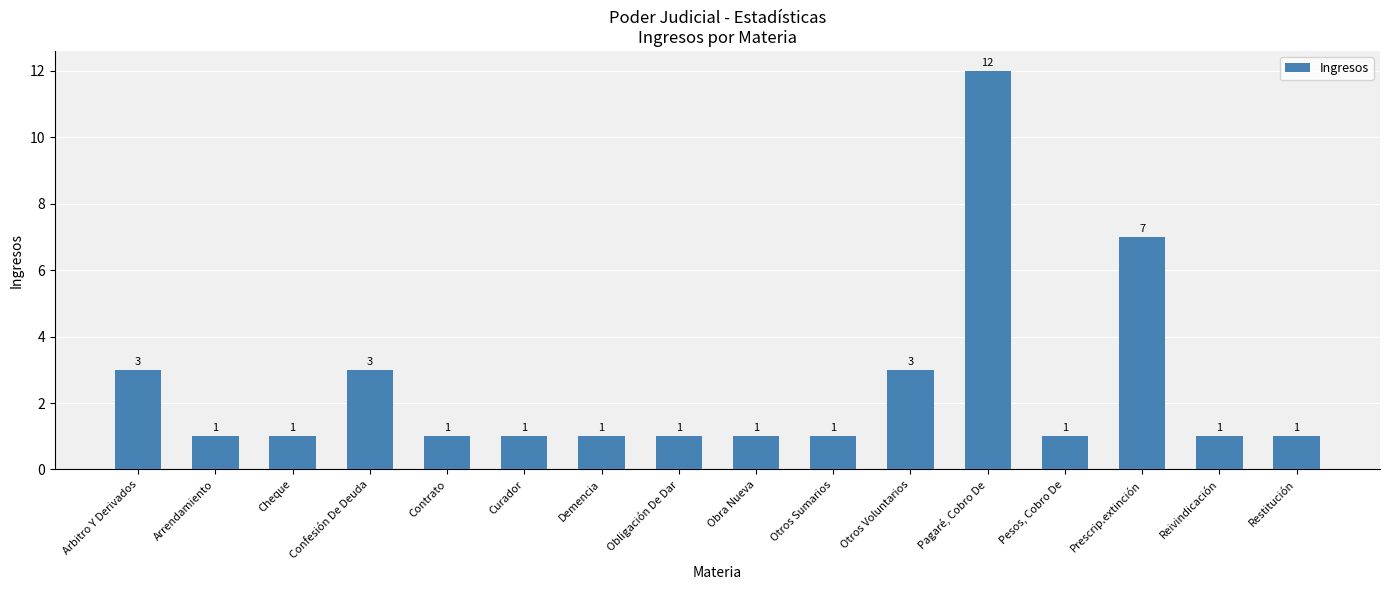

What is the maximum value shown in the chart?

12